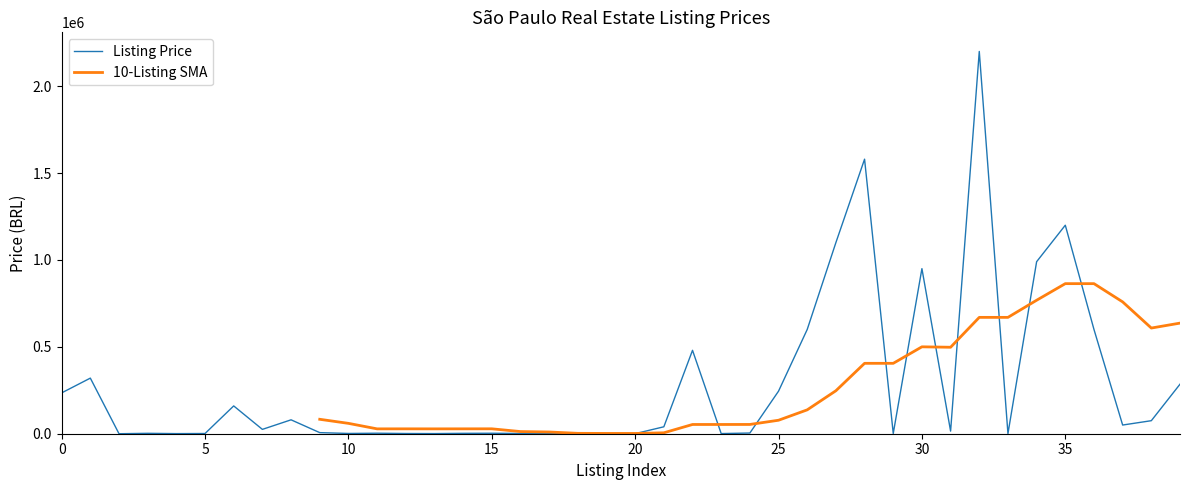

Count the number of values greater than 15000.

19